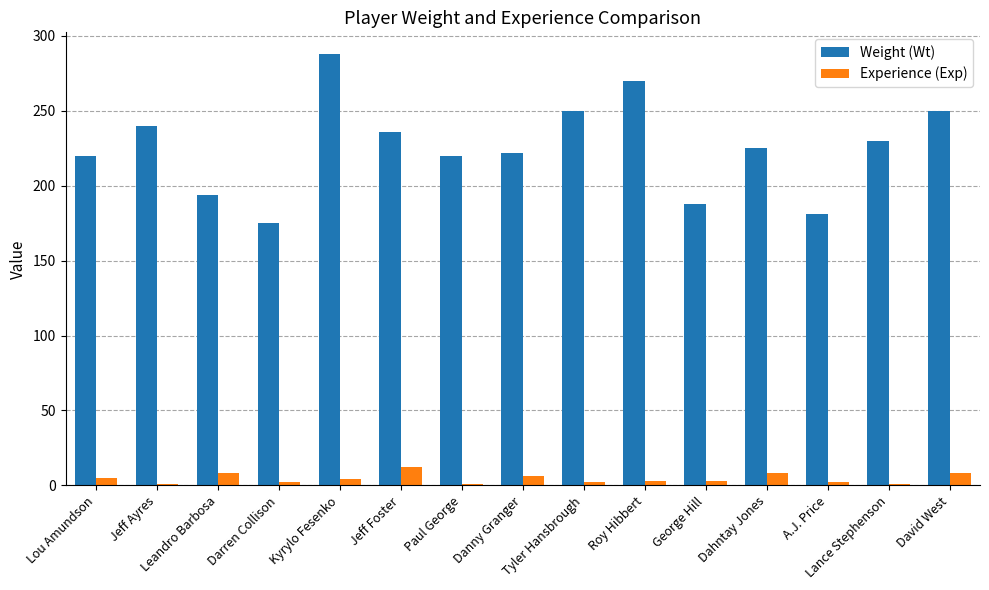

What is the spread (max minus min) of values at Darren Collison?

173